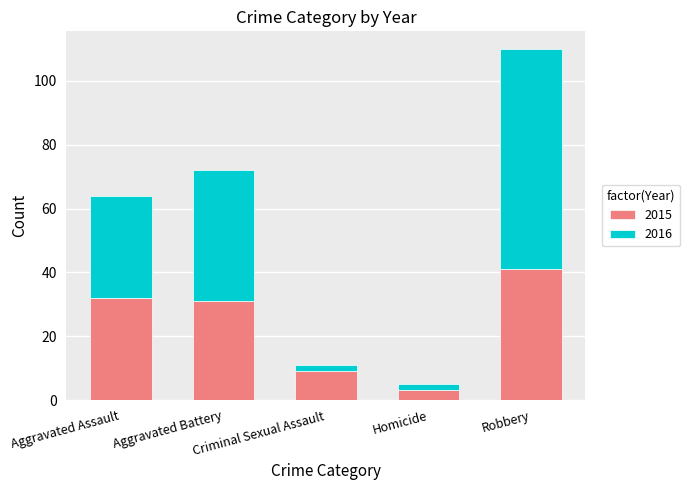

True or false: 2015 has a value of 31 at Aggravated Battery.

True